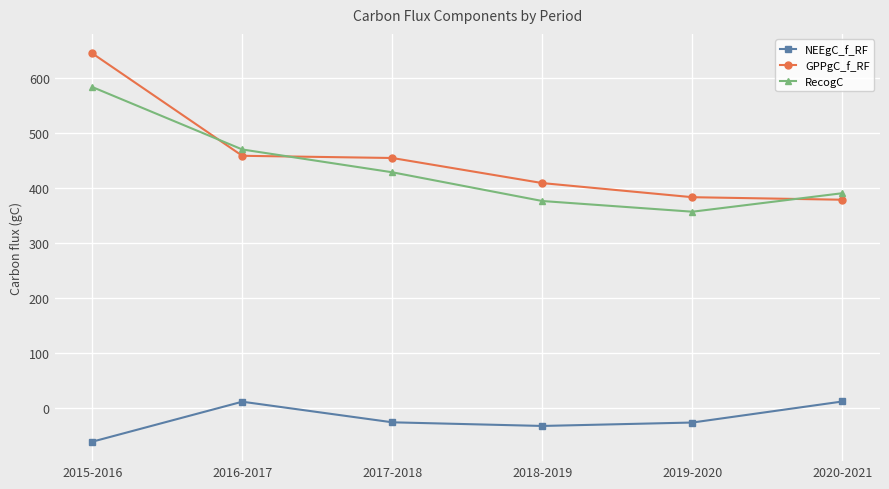

Count the number of data series in this chart.

3